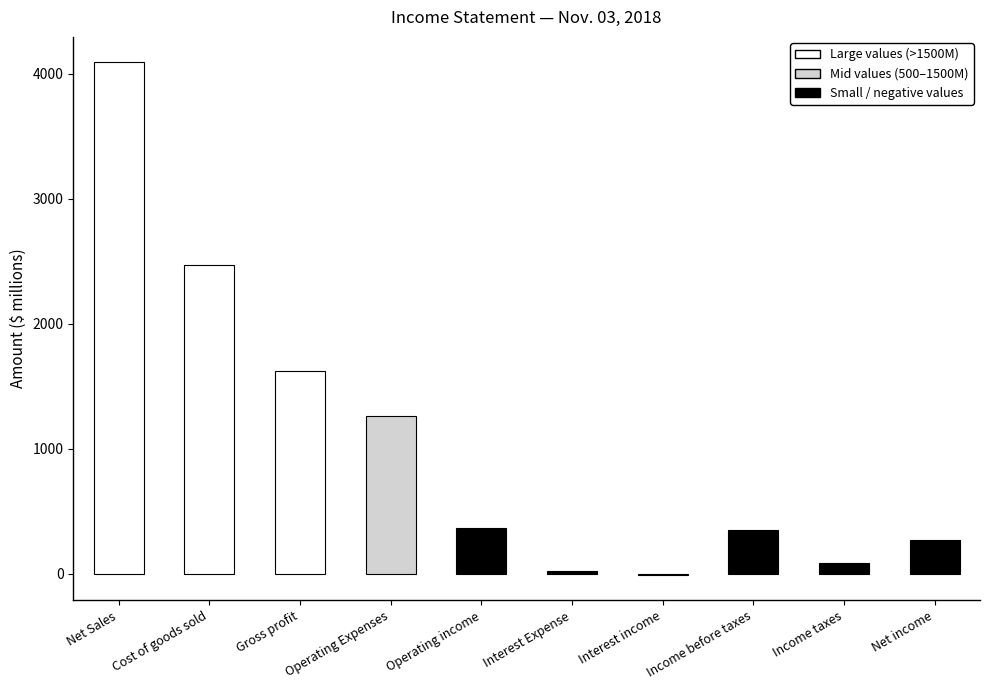

True or false: the data shows 116 at Operating income.

False